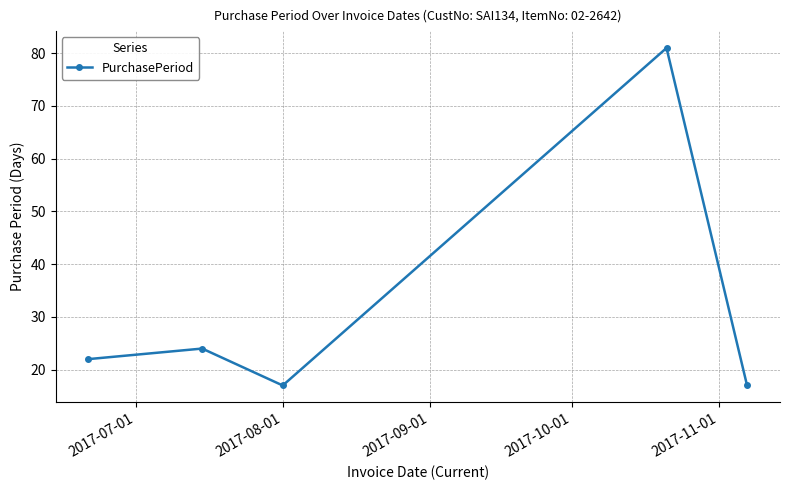

What is the sum of all values?

161